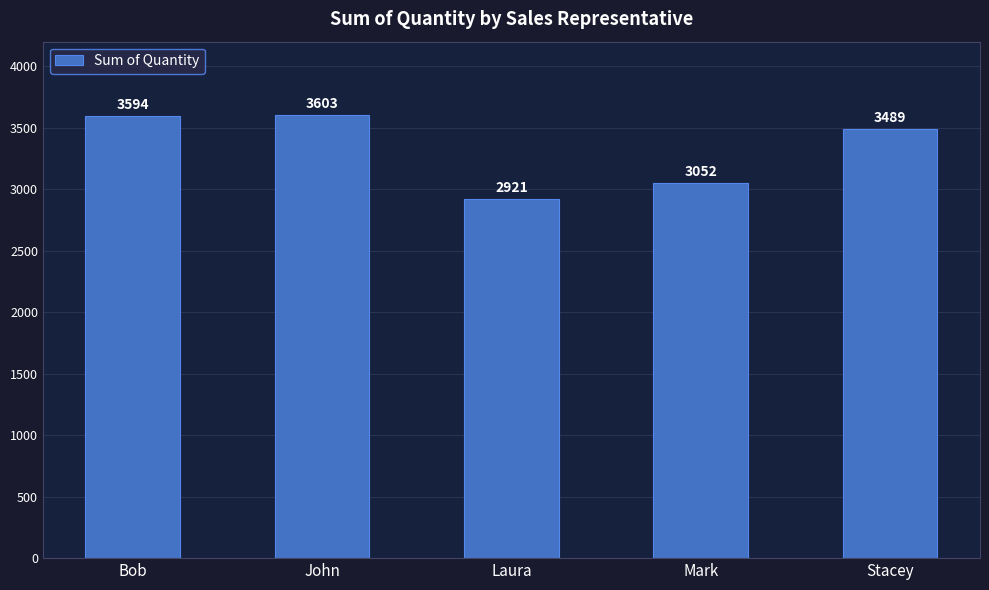

Between John and Laura, which is larger?

John